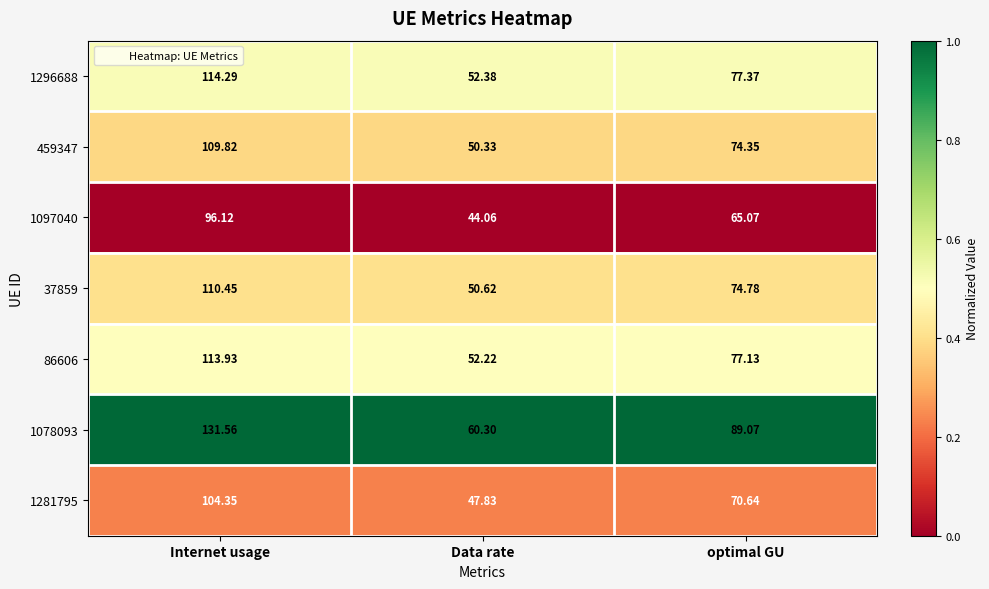

Where does the 459347 series first go above 74?

Internet usage